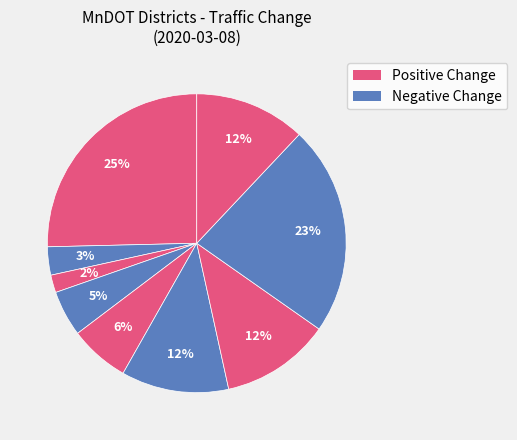

Count the number of slices in the pie.

9